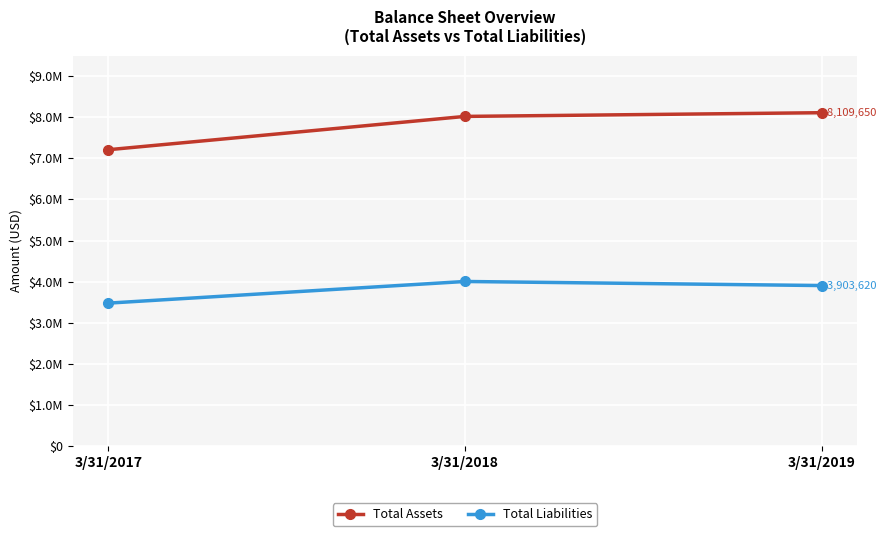

What are all the series names shown in the legend?

Total Assets, Total Liabilities